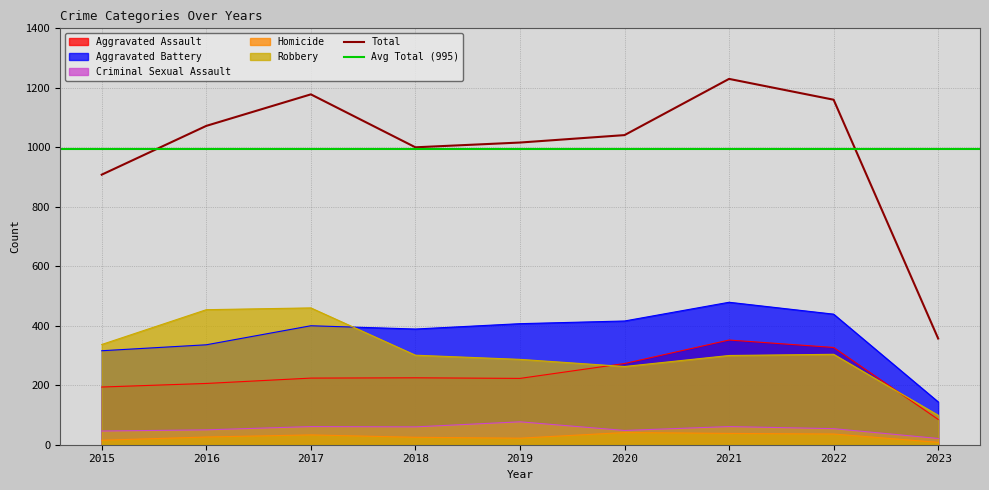

Which category has the lowest value in the Aggravated Battery series?

2023